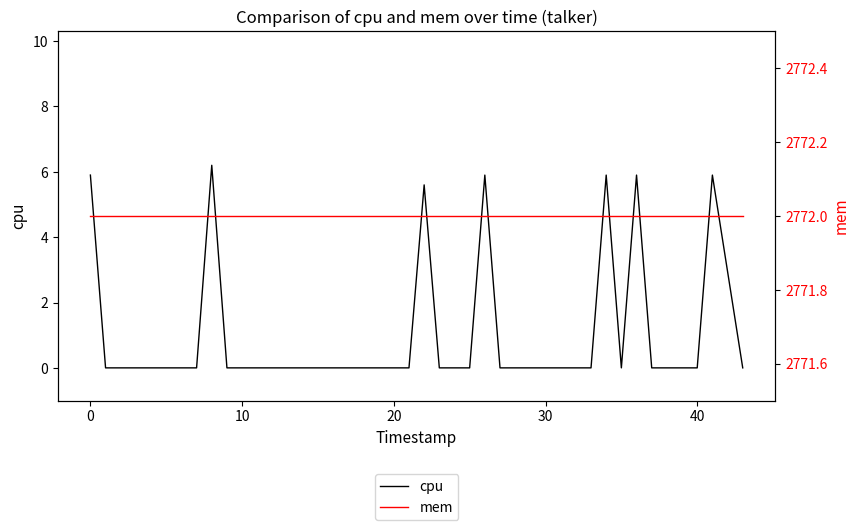

What is the maximum value shown in the chart?

2772.0